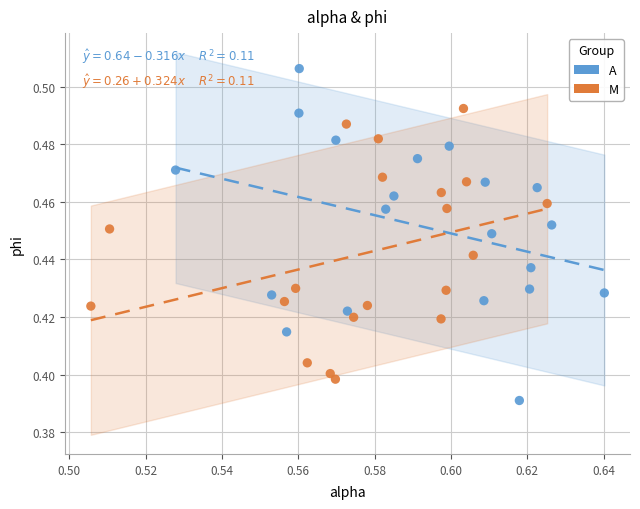

Which series has the largest Y range (max minus min)?

A